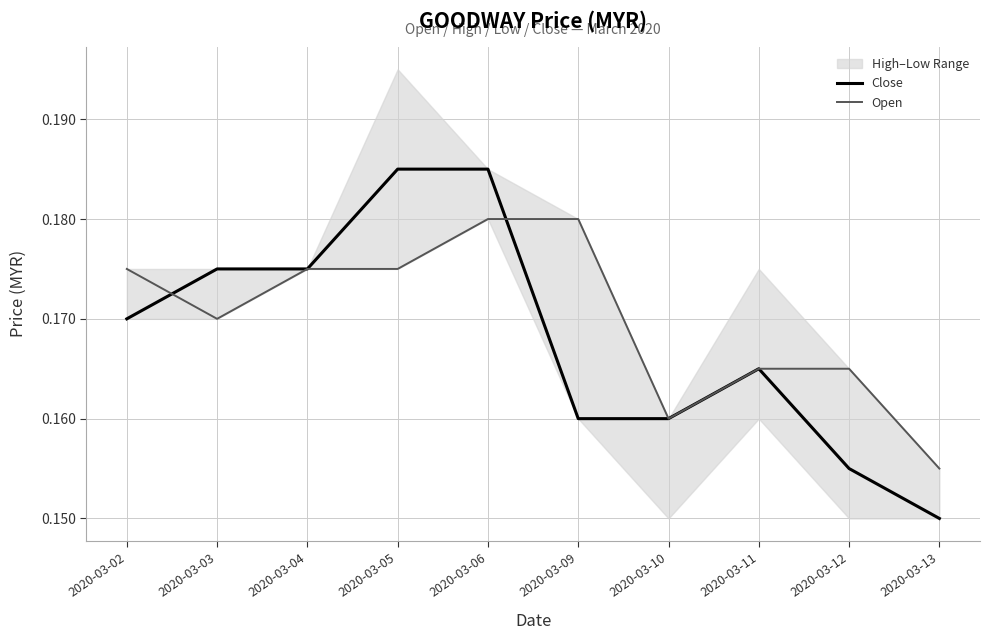

How many lines are shown in the chart?

2